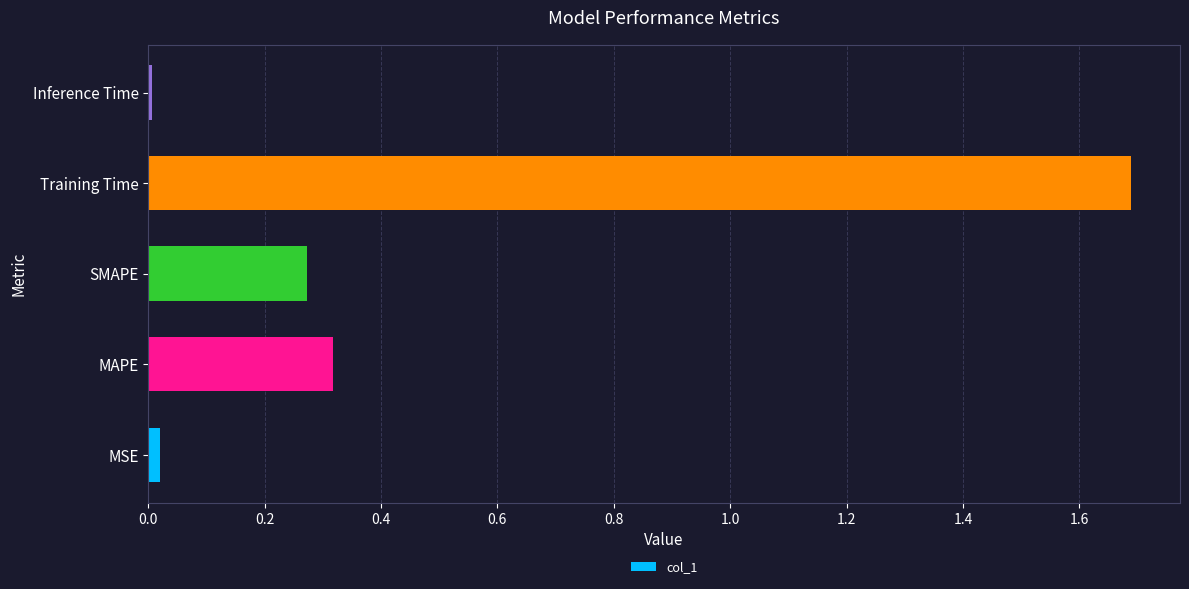

Which has a higher value, SMAPE or MSE?

SMAPE